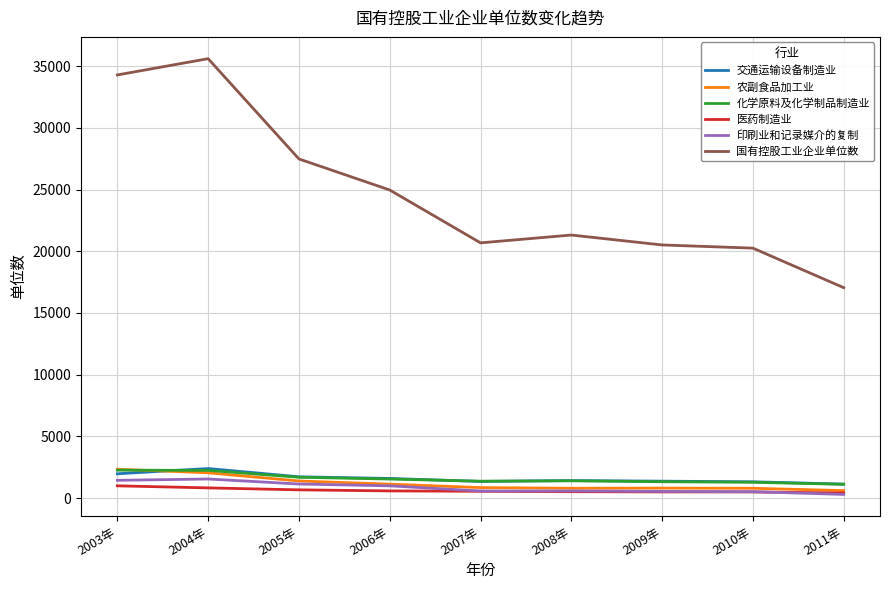

What is the sum of all 医药制造业 values?

5621